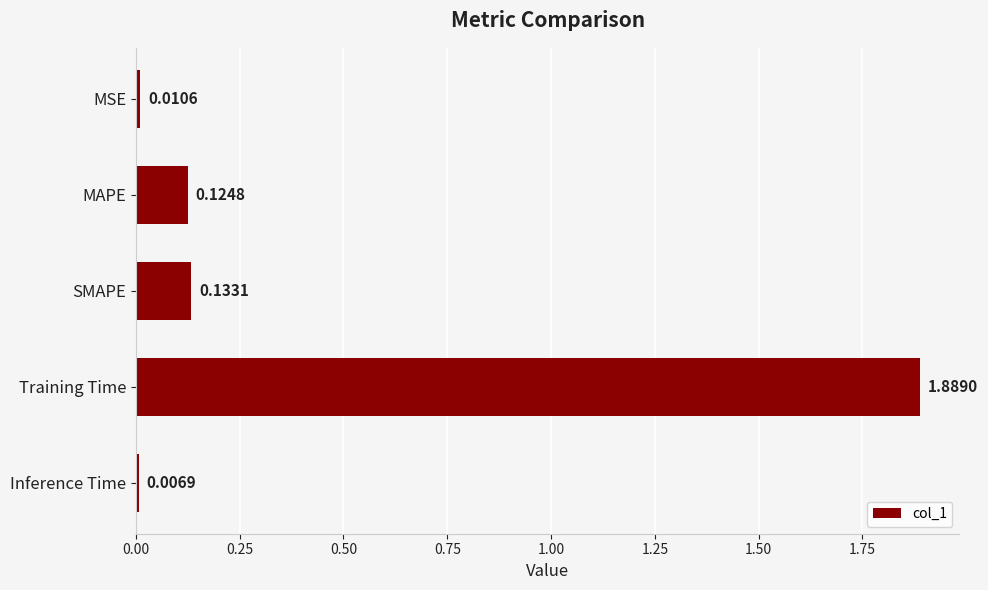

At which category does the chart reach its minimum across all series?

Inference Time